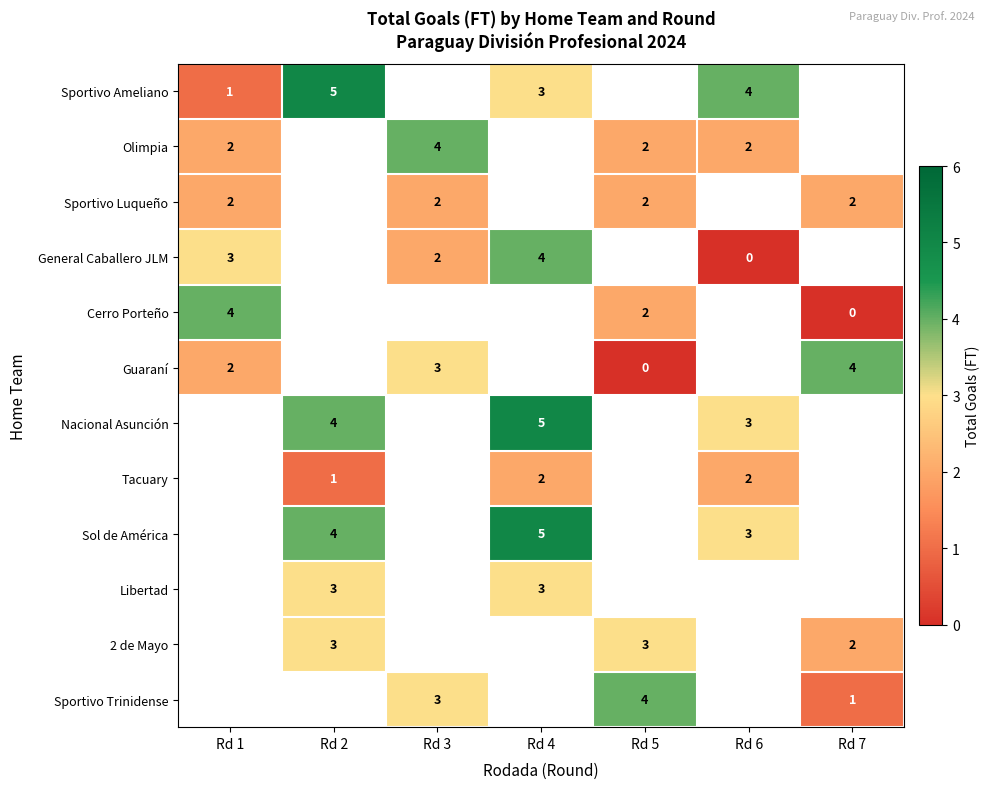

Which series has the largest range (max minus min)?

row_0